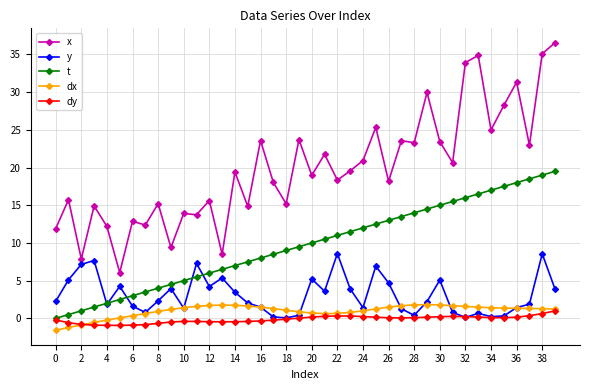

True or false: dy has more than 2 interior local peaks.

True